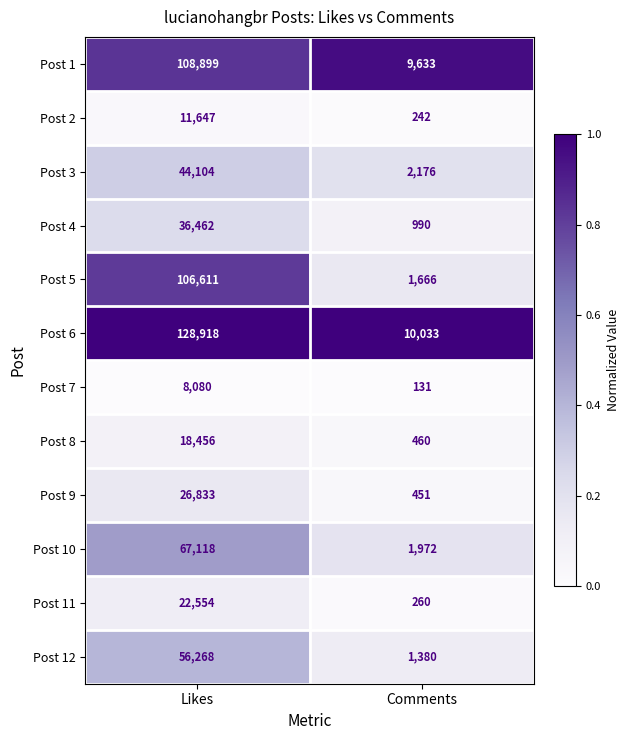

Between Likes and Comments, which series saw the biggest shift?

Post 6